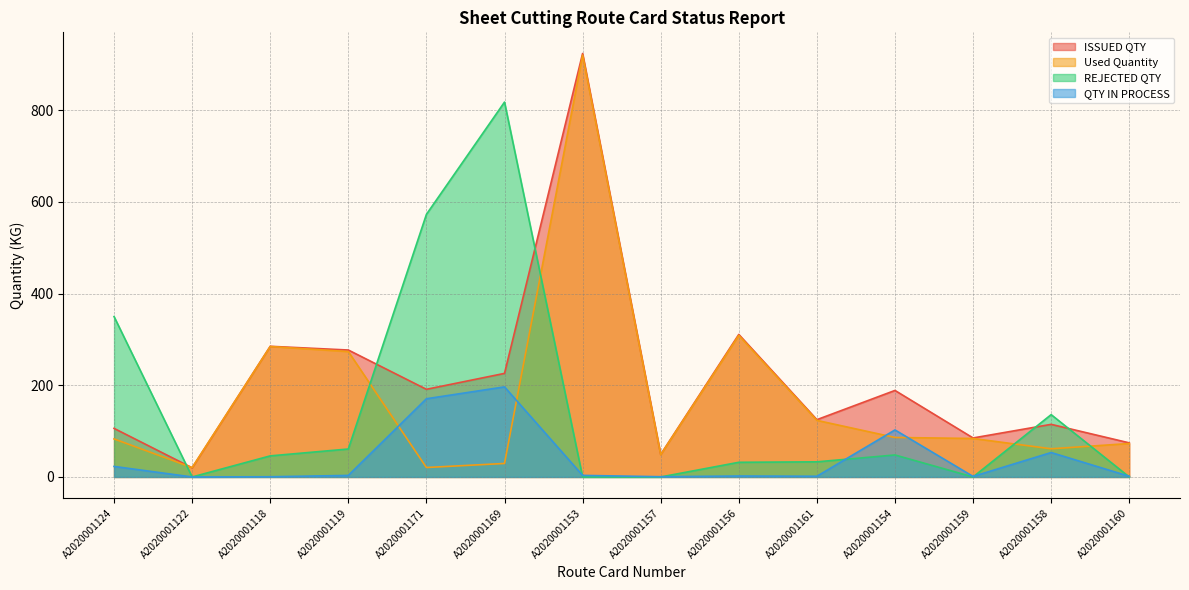

At which category is the sum across all series the highest?

A2020001153